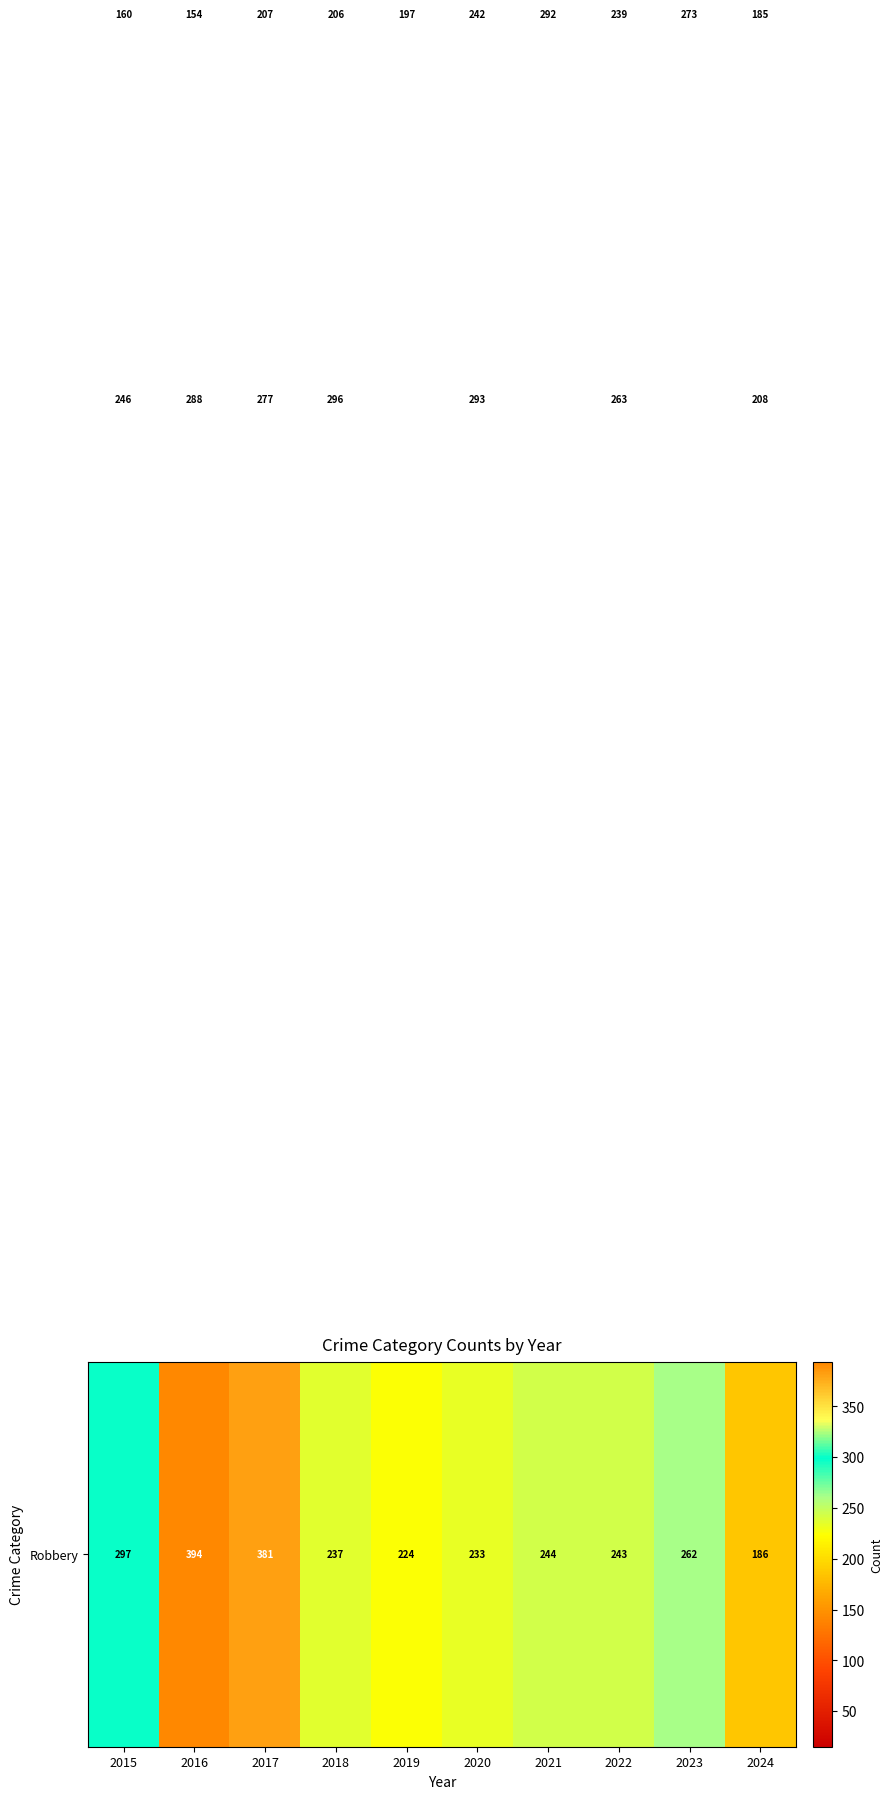

What is the difference between the highest and lowest values at 2019?

294